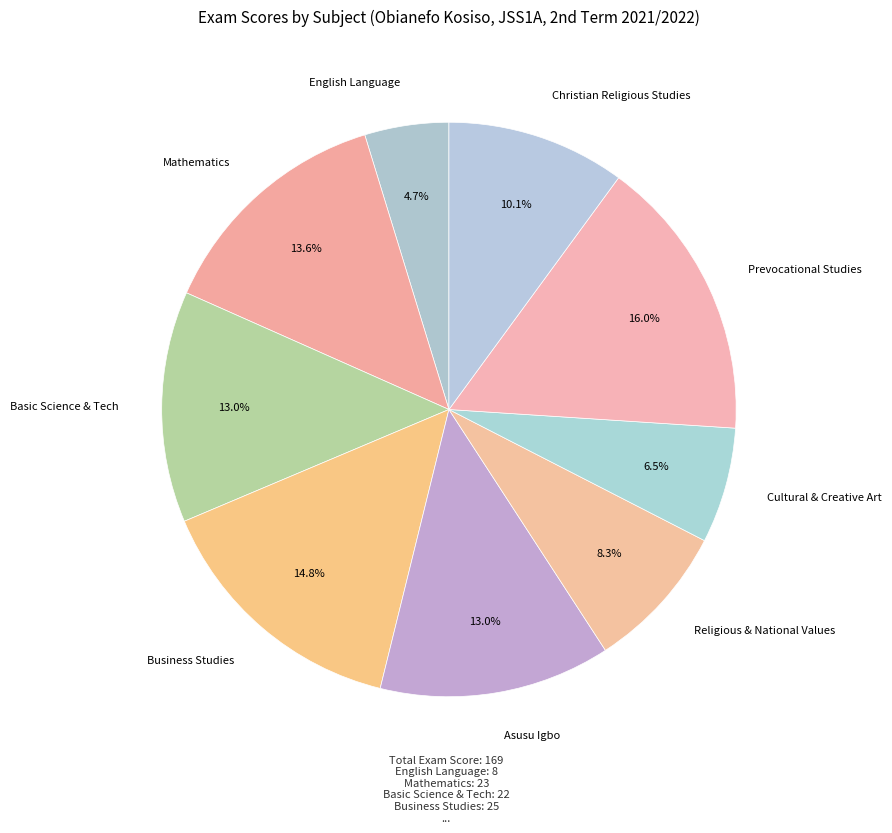

To the nearest percent, what is the combined percentage of Christian Religious Studies and Mathematics?

24%